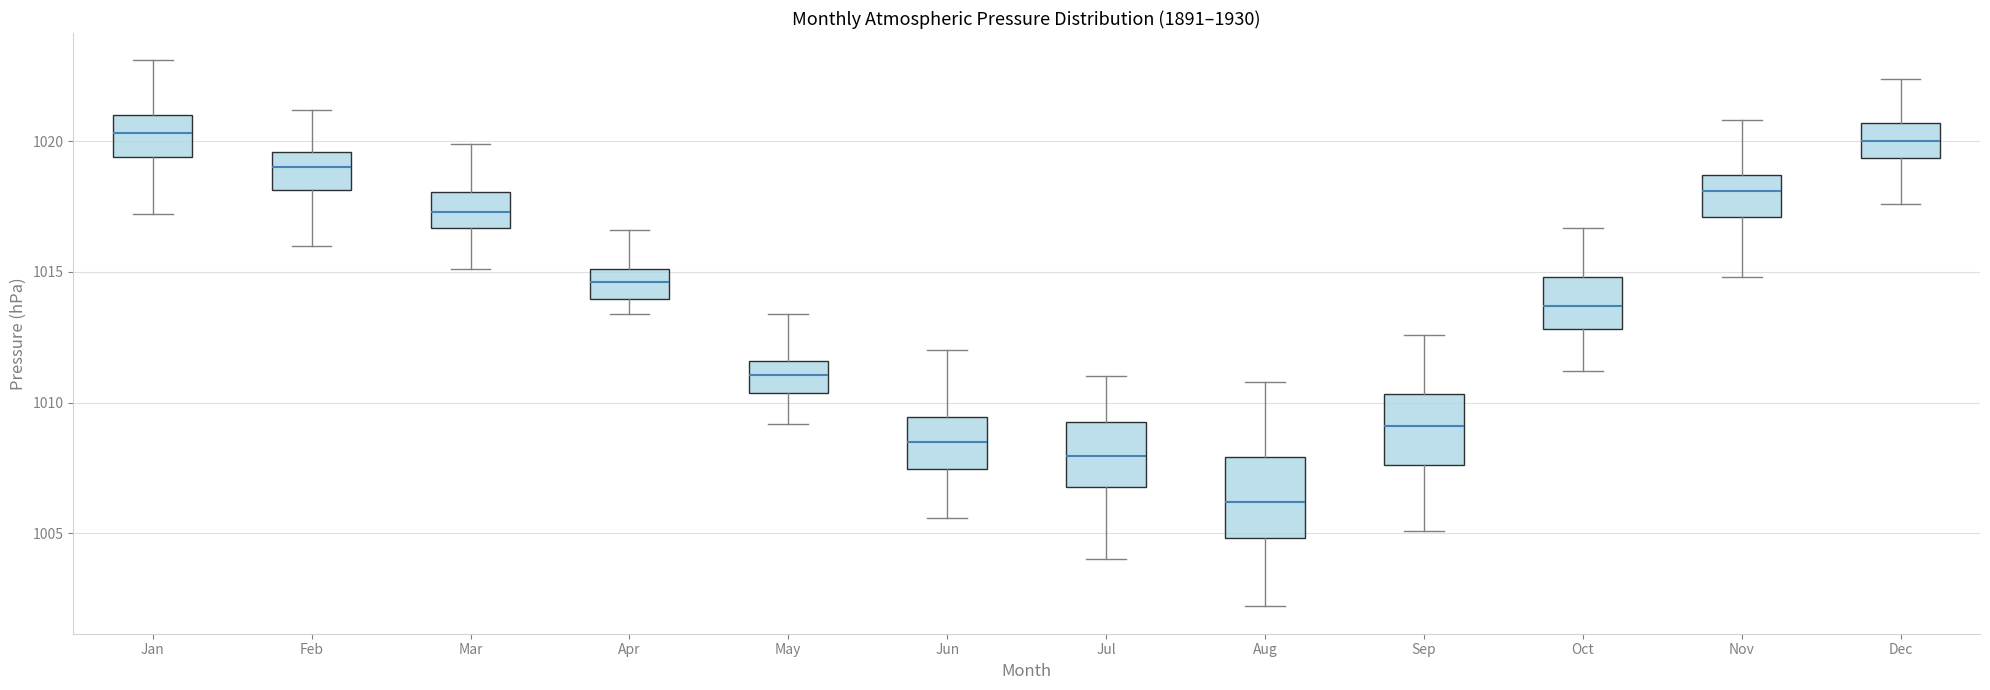

Where is the lower edge of the box for Oct on the y-axis? The values are not printed on the chart, so give them approximately, as read against the axis.

1013.0